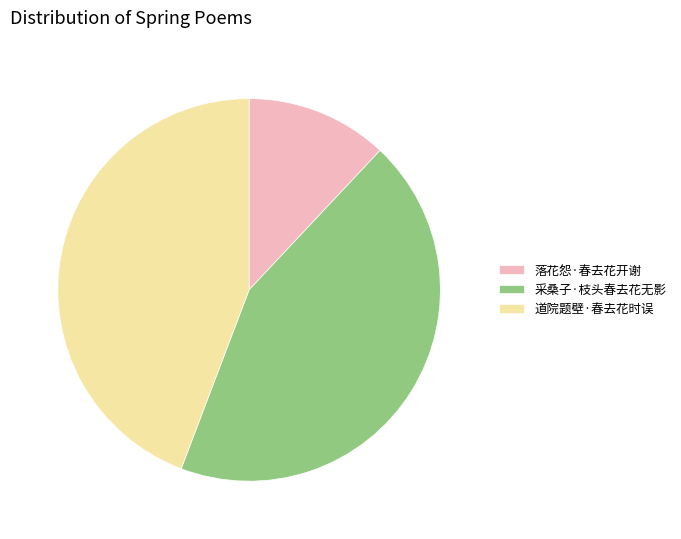

The 落花怨·春去花开谢 slice represents 25% of the pie. True or false?

False